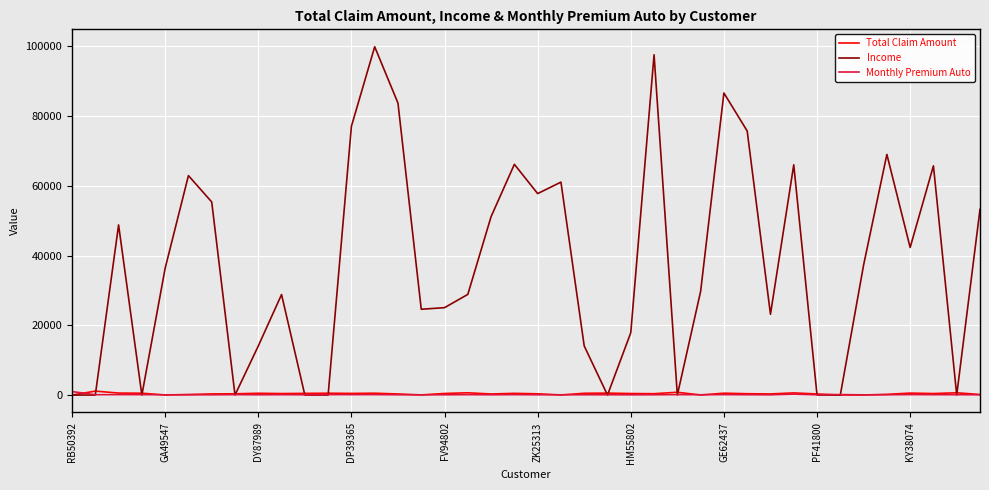

Which series has the largest total across all categories?

Income